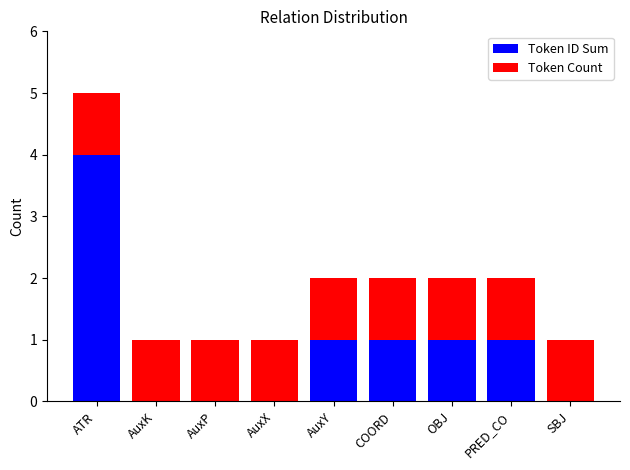

What is the total value across all series at ATR?

5